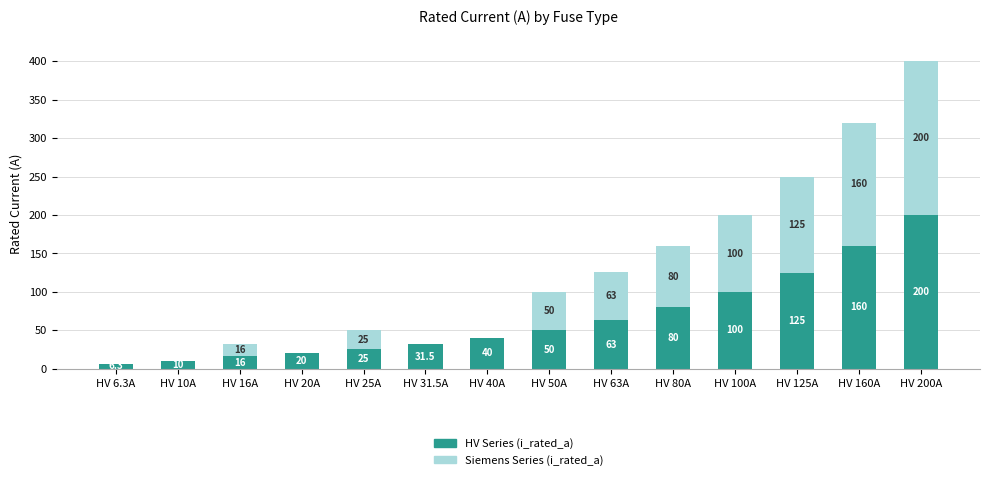

Reading left to right, list the values for the HV Series (i_rated_a) series.

HV 6.3A=6.3	HV 10A=10.0	HV 16A=16.0	HV 20A=20.0	HV 25A=25.0	HV 31.5A=31.5	HV 40A=40.0	HV 50A=50.0	HV 63A=63.0	HV 80A=80.0	HV 100A=100.0	HV 125A=125.0	HV 160A=160.0	HV 200A=200.0